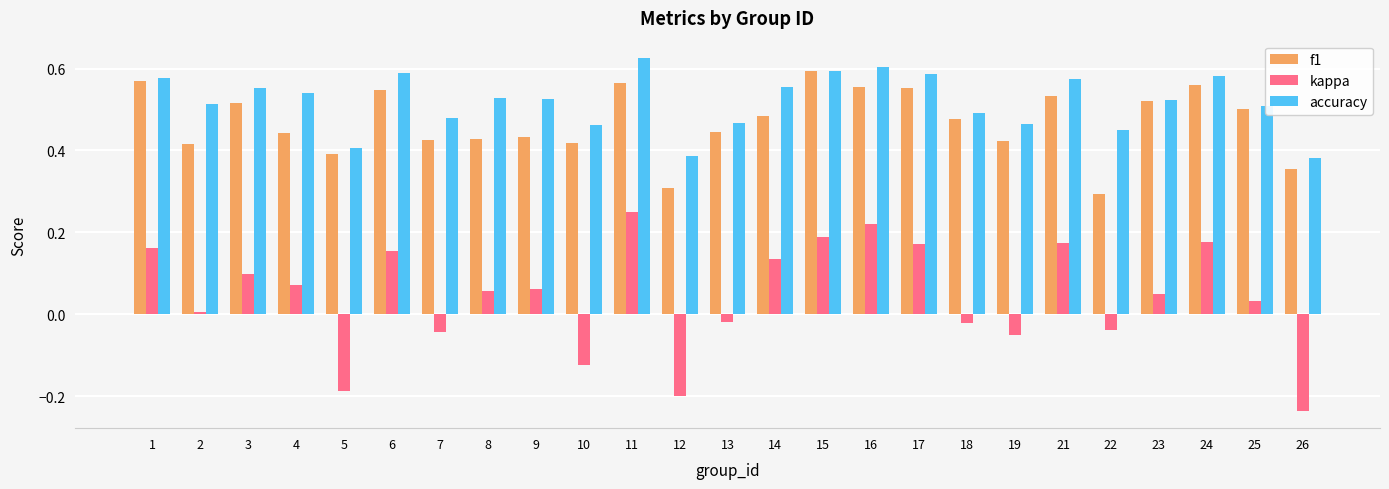

The accuracy series shows 0.6 at 6. True or false?

True